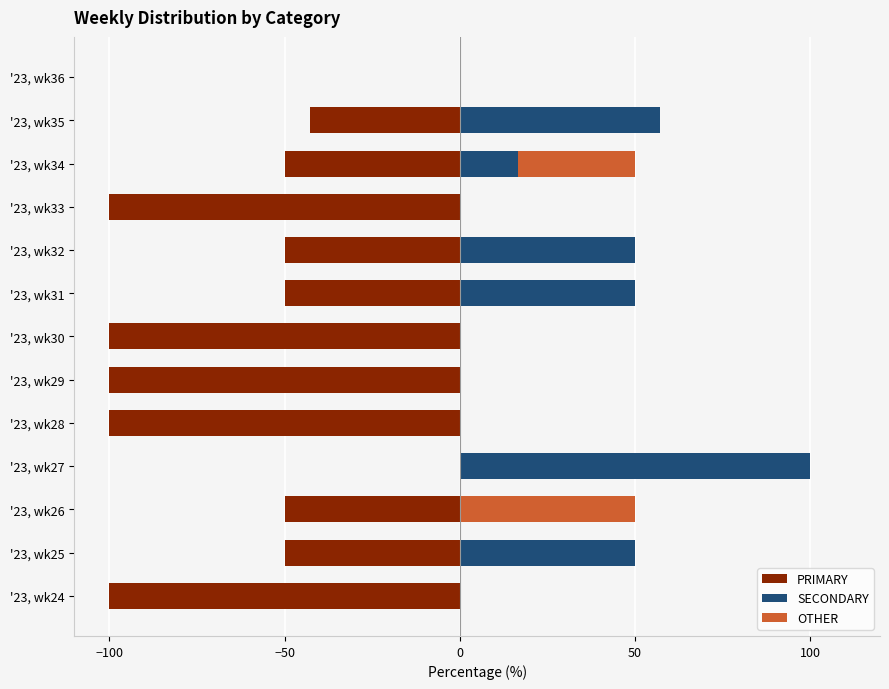

Is it true that PRIMARY equals -19.2 at 10?

False